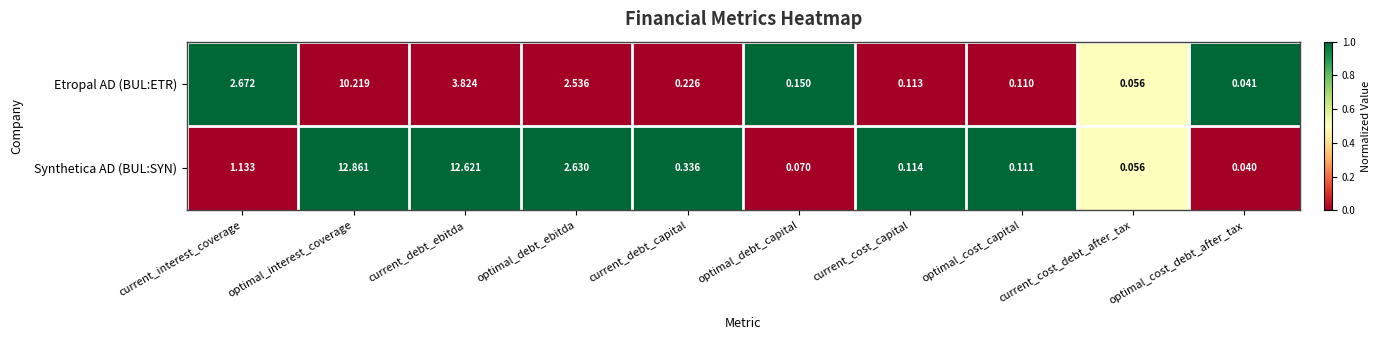

Between current_debt_ebitda and current_cost_debt_after_tax, which series saw the biggest shift?

Synthetica AD (BUL:SYN)